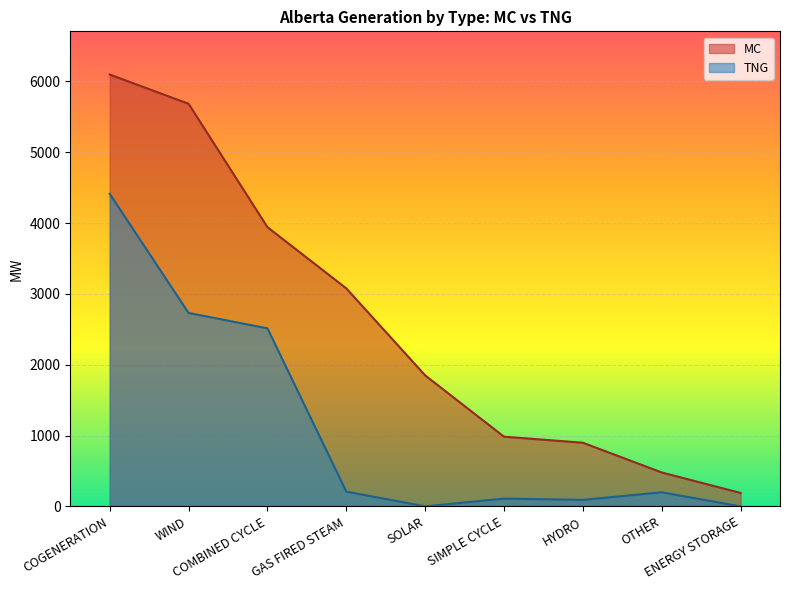

True or false: MC and TNG intersect in this chart.

False